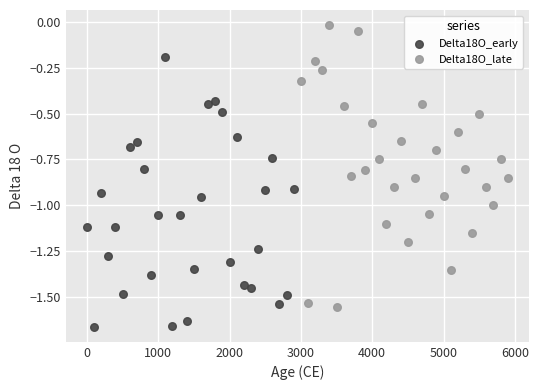

Which series reaches the maximum Y coordinate?

Delta18O_late